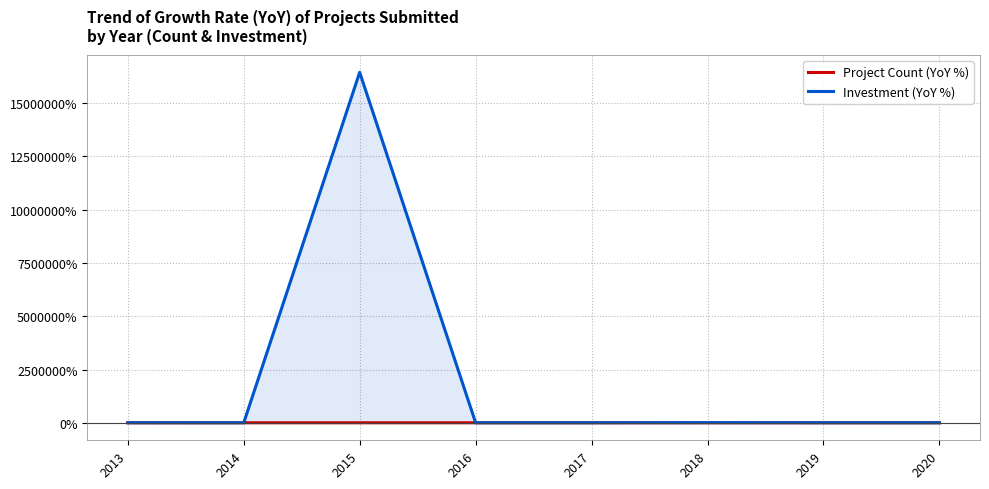

Where is Project Count (YoY %) nearest to the value -1?

2016